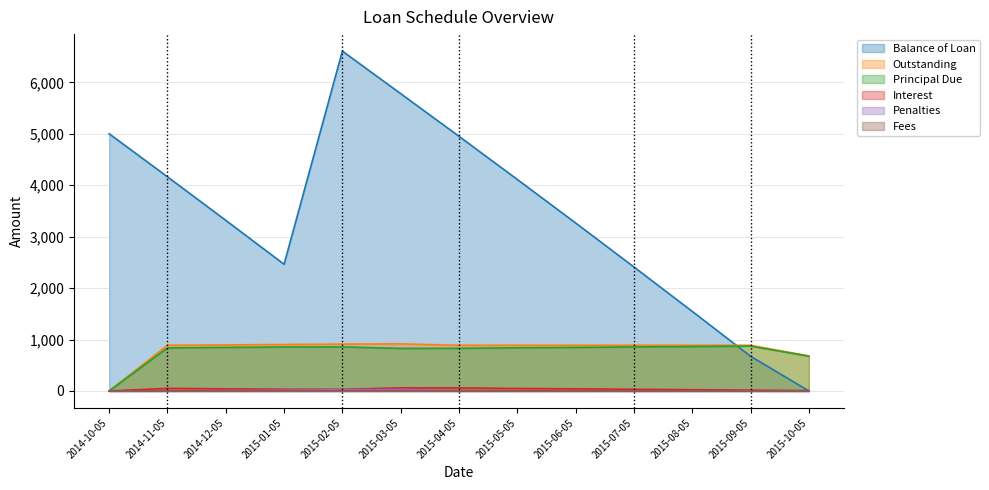

Reading left to right, extract all data points from this chart.

Balance of Loan: 2014-10-05=5000.0	2014-11-05=4163.3	2014-12-05=3316.6	2015-01-05=2462.6	2015-02-05=6606.4	2015-03-05=5779.4	2015-04-05=4950.3	2015-05-05=4111.4	2015-06-05=3265.6	2015-07-05=2410.0	2015-08-05=1546.9	2015-09-05=674.9	2015-10-05=0.0
Principal Due: 2014-10-05=0.0	2014-11-05=836.7	2014-12-05=846.7	2015-01-05=854.0	2015-02-05=856.2	2015-03-05=827.1	2015-04-05=829.1	2015-05-05=838.9	2015-06-05=845.8	2015-07-05=855.5	2015-08-05=863.2	2015-09-05=872.0	2015-10-05=674.9
Interest: 2014-10-05=0.0	2014-11-05=51.0	2014-12-05=41.0	2015-01-05=33.7	2015-02-05=31.5	2015-03-05=60.6	2015-04-05=58.6	2015-05-05=48.8	2015-06-05=41.9	2015-07-05=32.2	2015-08-05=24.6	2015-09-05=15.8	2015-10-05=6.7
Outstanding: 2014-10-05=0.0	2014-11-05=887.7	2014-12-05=895.0	2015-01-05=902.8	2015-02-05=910.3	2015-03-05=914.9	2015-04-05=887.7	2015-05-05=887.7	2015-06-05=887.7	2015-07-05=887.7	2015-08-05=887.7	2015-09-05=887.7	2015-10-05=681.5
Penalties: 2014-10-05=0.0	2014-11-05=0.0	2014-12-05=7.3	2015-01-05=15.1	2015-02-05=22.6	2015-03-05=27.2	2015-04-05=0.0	2015-05-05=0.0	2015-06-05=0.0	2015-07-05=0.0	2015-08-05=0.0	2015-09-05=0.0	2015-10-05=0.0